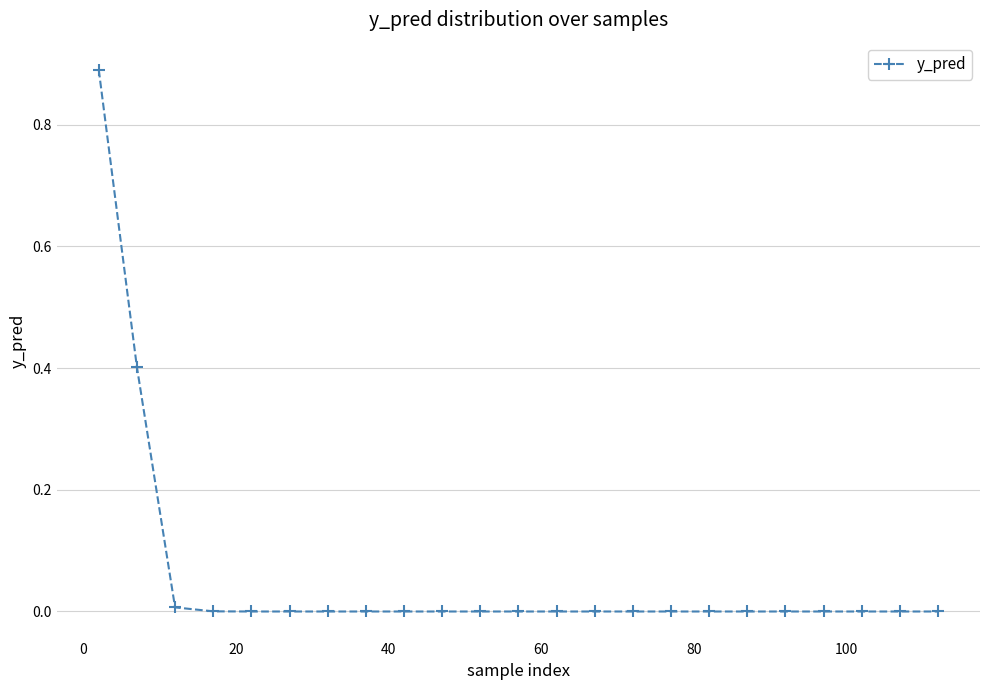

What is the difference between the second highest and second lowest values?

0.4